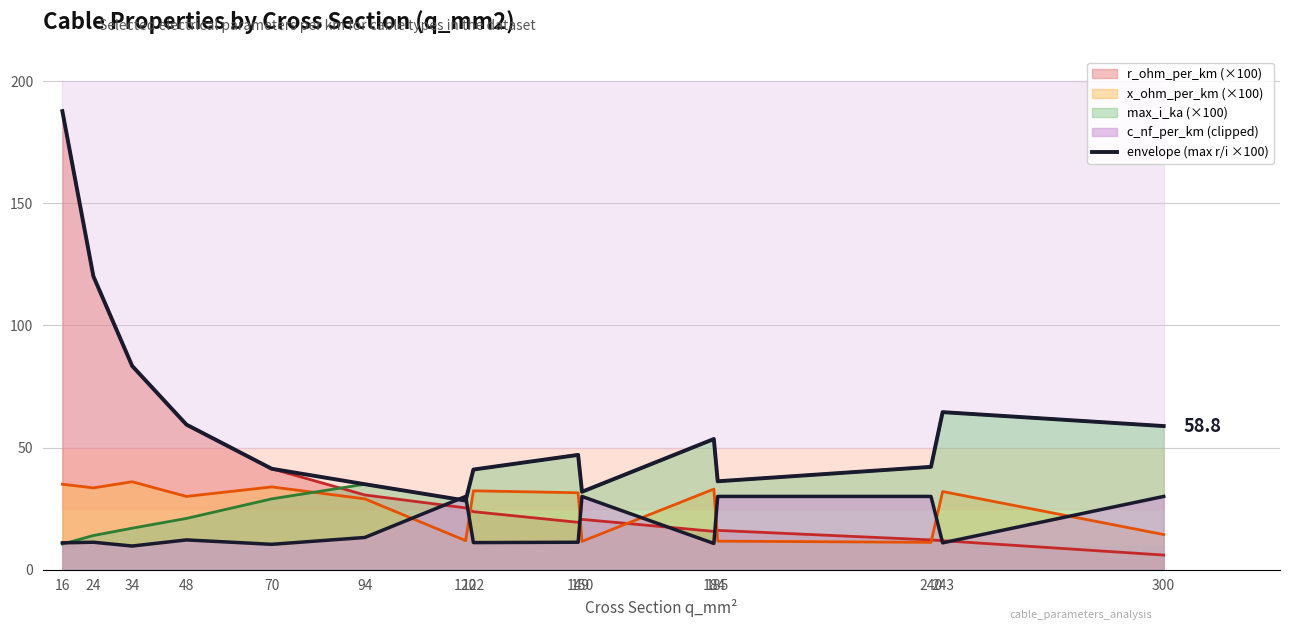

Between 16 and 184, which is larger?

16